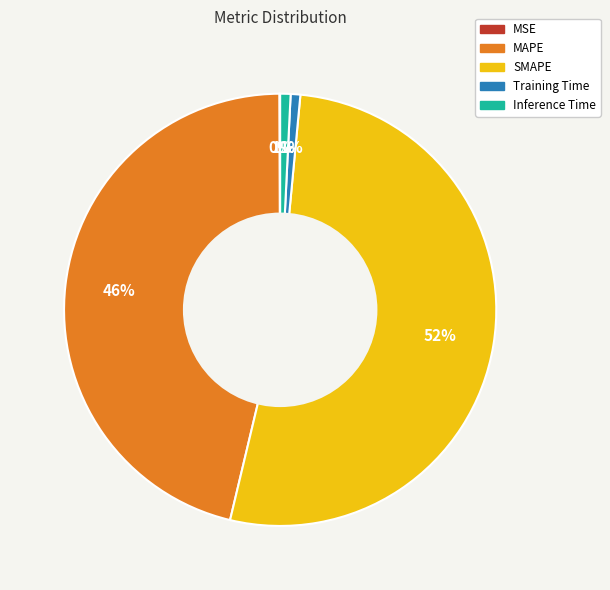

Which slice is the largest?

SMAPE